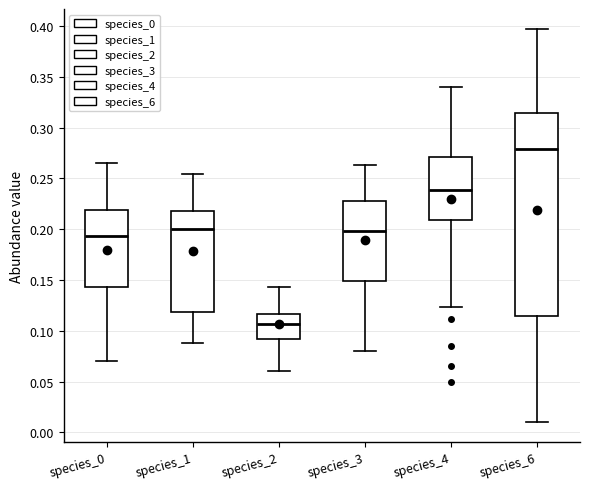

Which box has the highest median line?

species_6